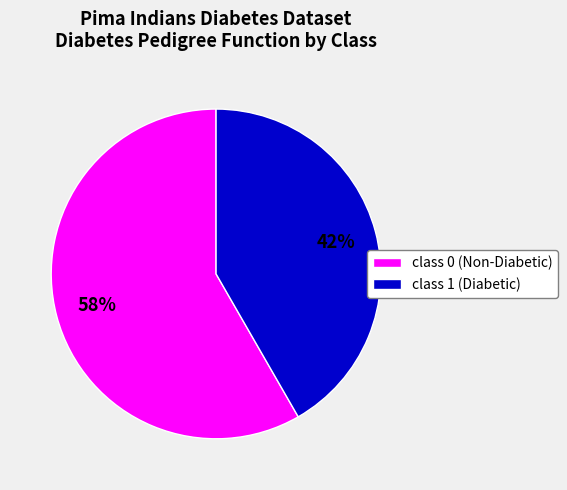

Which category accounts for the majority?

class 0 (Non-Diabetic)